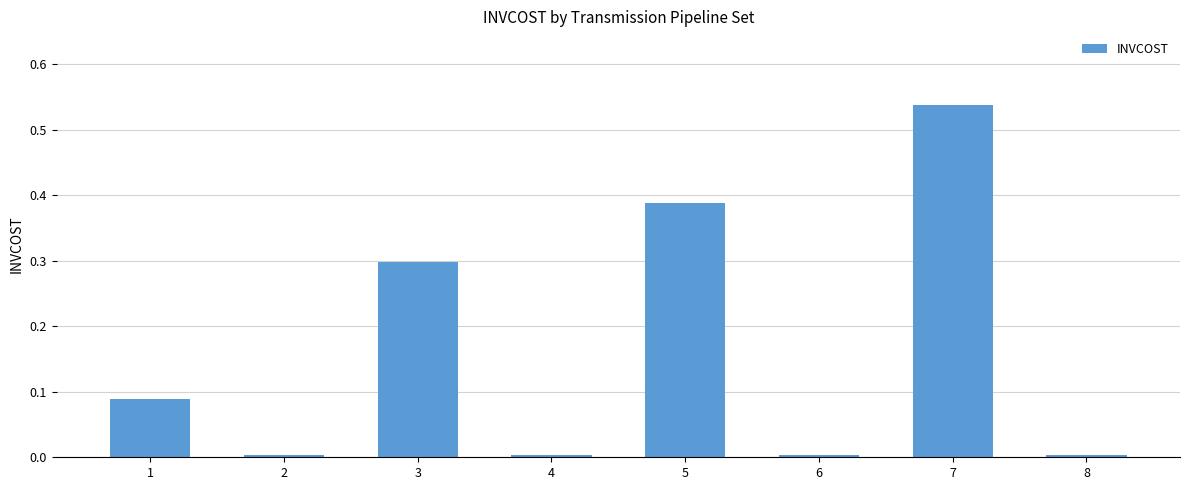

What is the sum of all values?

1.3